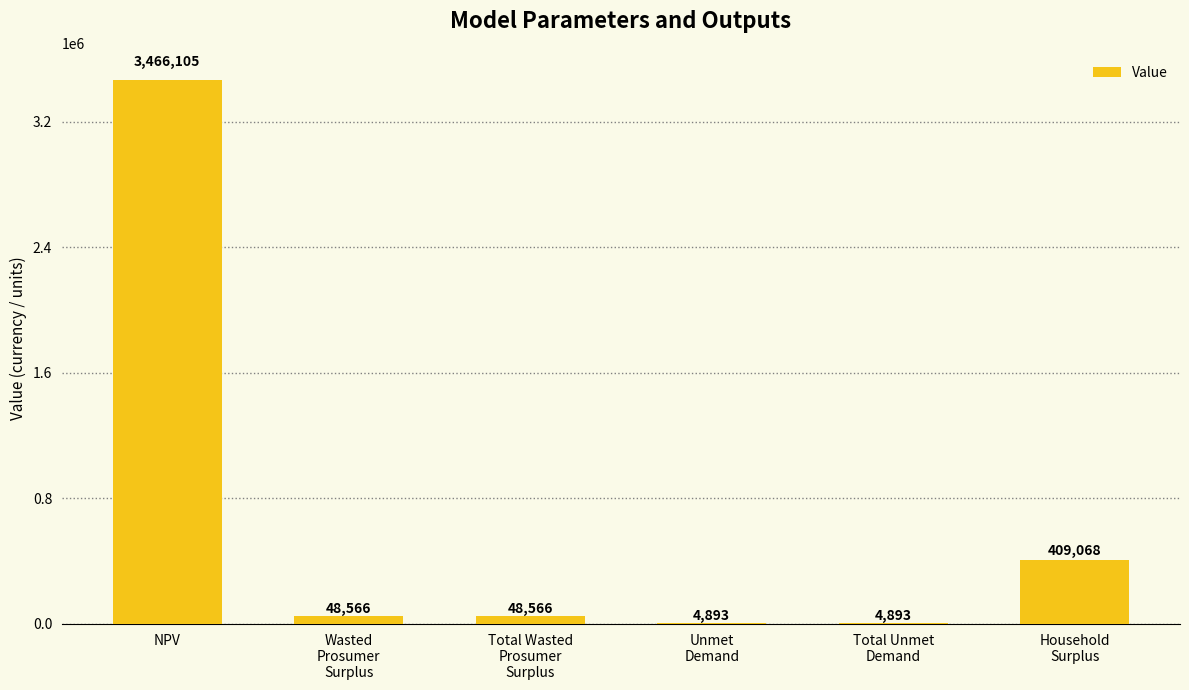

Which has a higher value, Total Wasted
Prosumer
Surplus or Household
Surplus?

Household
Surplus